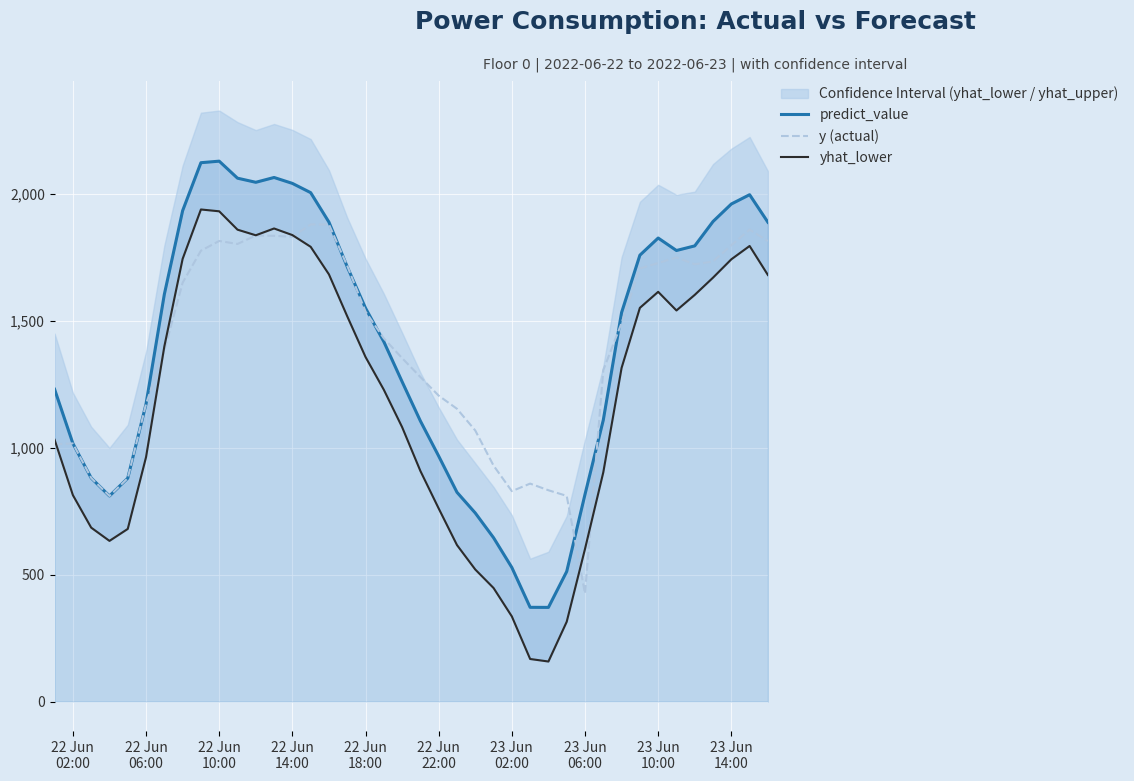

What is the lowest value of the y (actual) series?

425.6